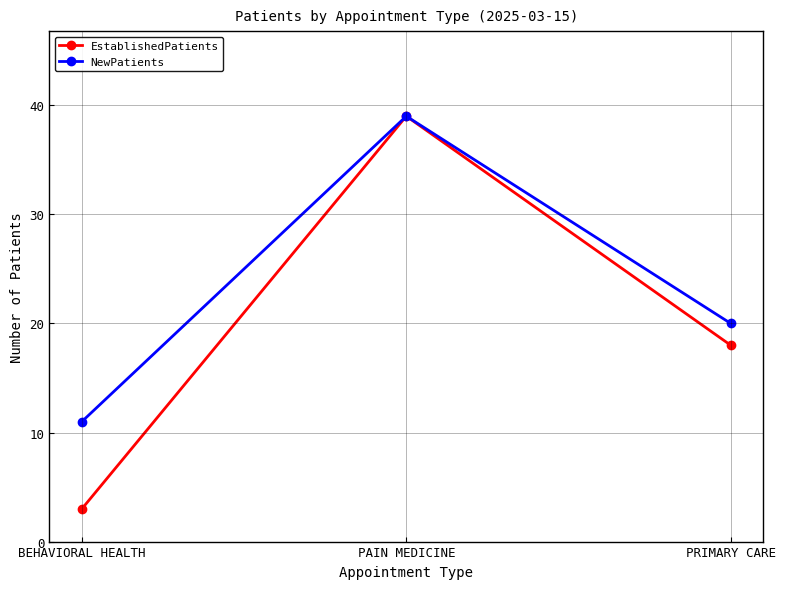

What is the total value across all series at BEHAVIORAL HEALTH?

14